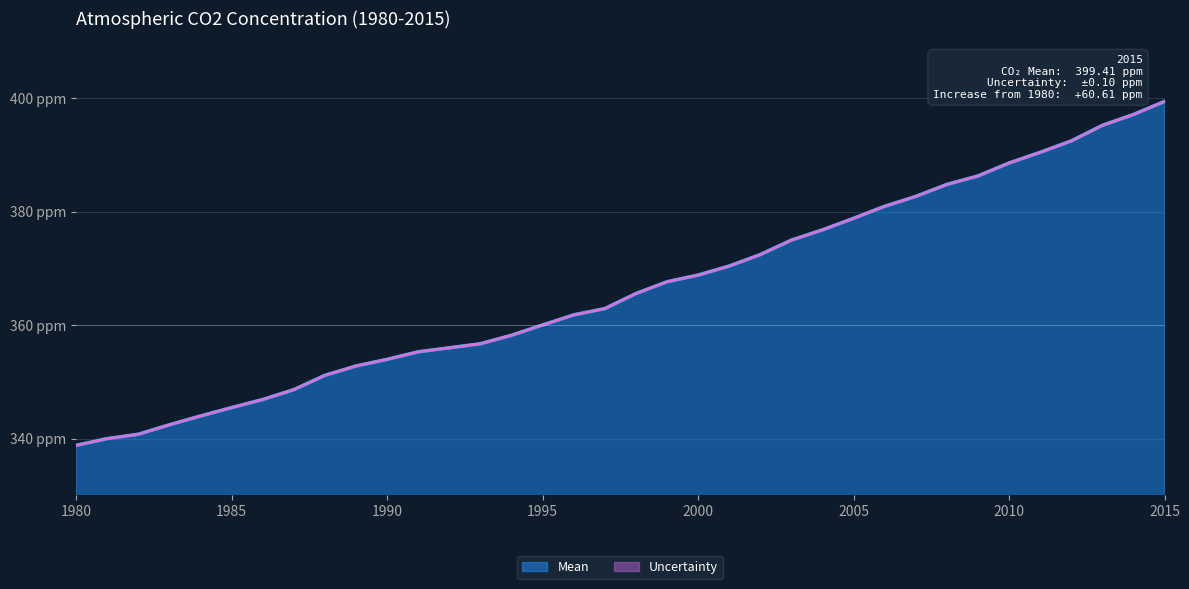

Approximately how many times larger is the value at 1991 compared to 2009?

0.9